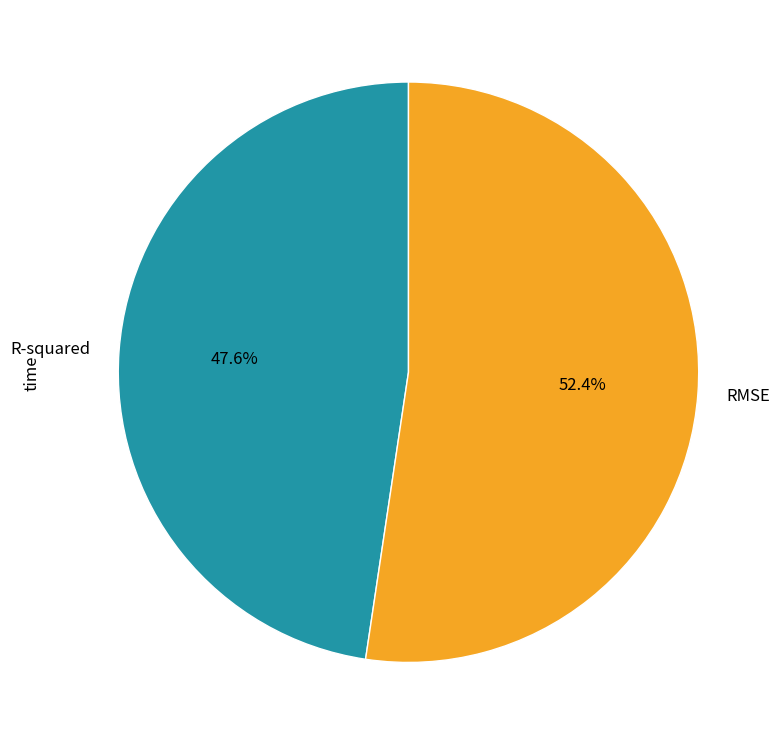

The RMSE slice represents 52% of the pie. True or false?

True